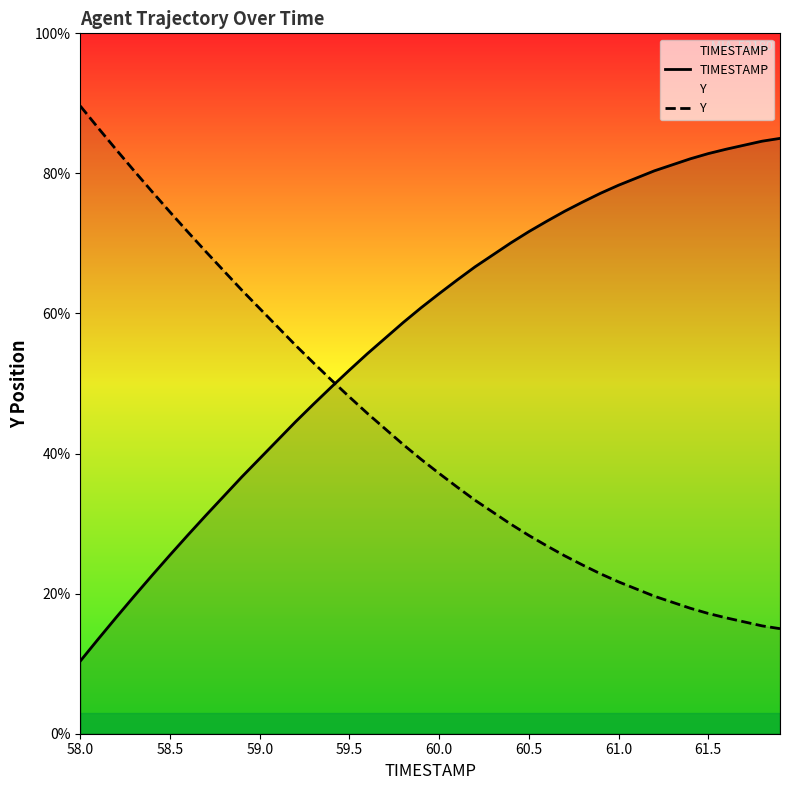

Is it true that Y equals 43.9 at 60.5?

False